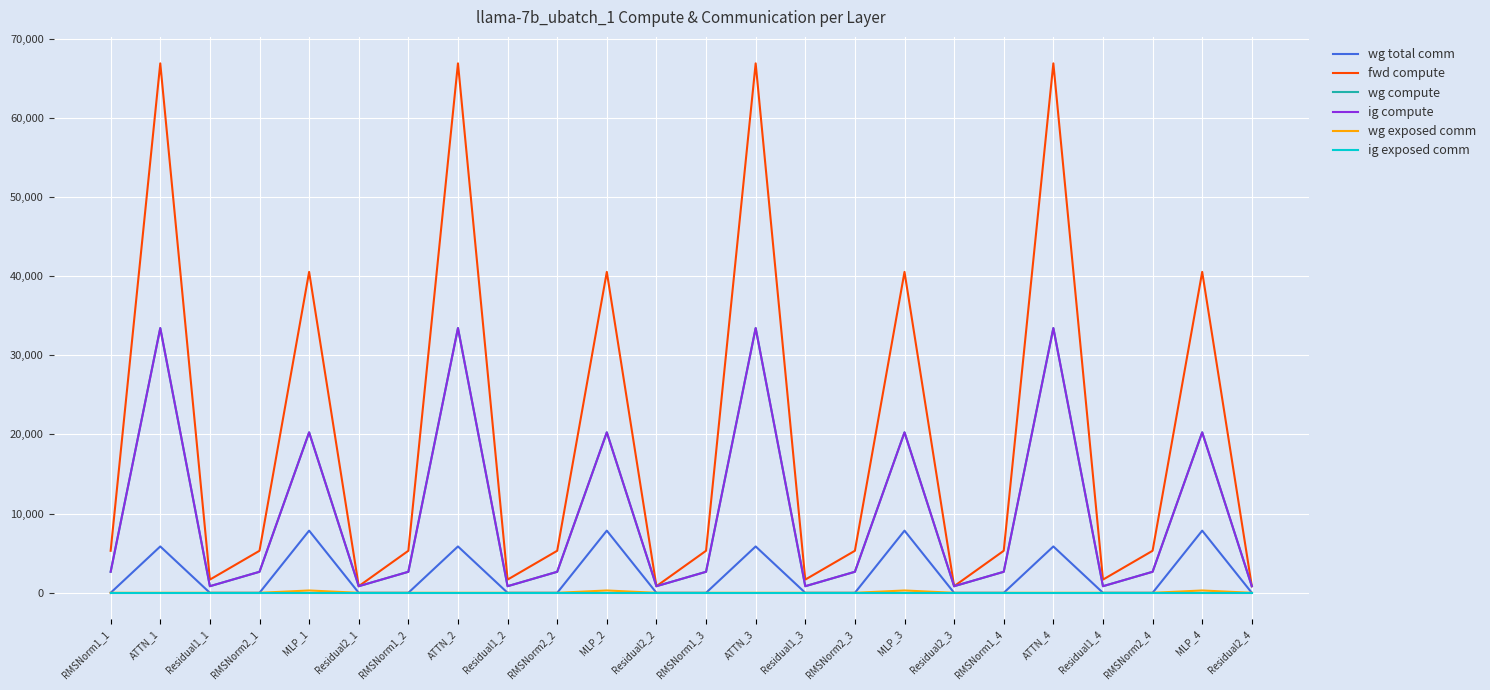

Does the chart display data point markers on the line(s)?

No